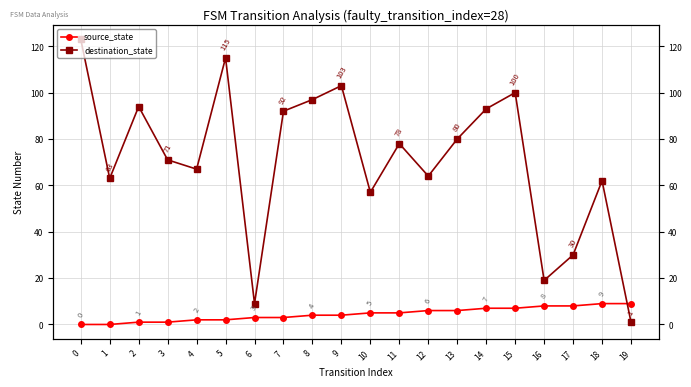

Does the chart have visible grid lines?

Yes